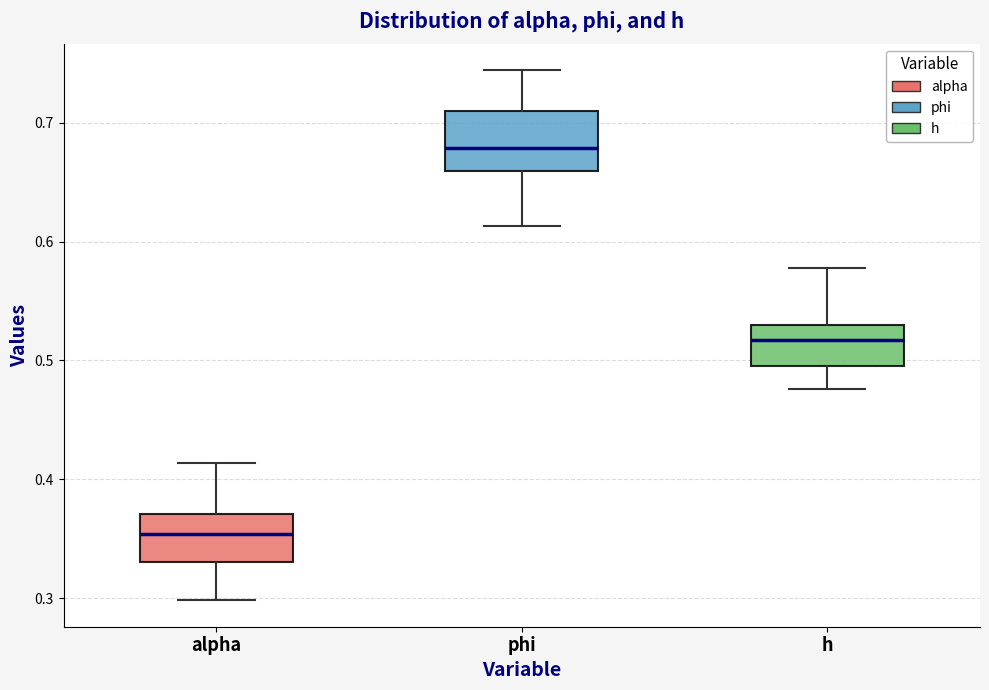

Reading left to right, read every box against the y-axis: the position of its median line, the range the box covers, and the ends of its whiskers. The values are not printed on the chart, so give them approximately, as read against the axis.

alpha: median 0.35, box 0.33 to 0.37, whiskers 0.30 to 0.41
phi: median 0.68, box 0.66 to 0.71, whiskers 0.61 to 0.74
h: median 0.52, box 0.49 to 0.53, whiskers 0.48 to 0.58